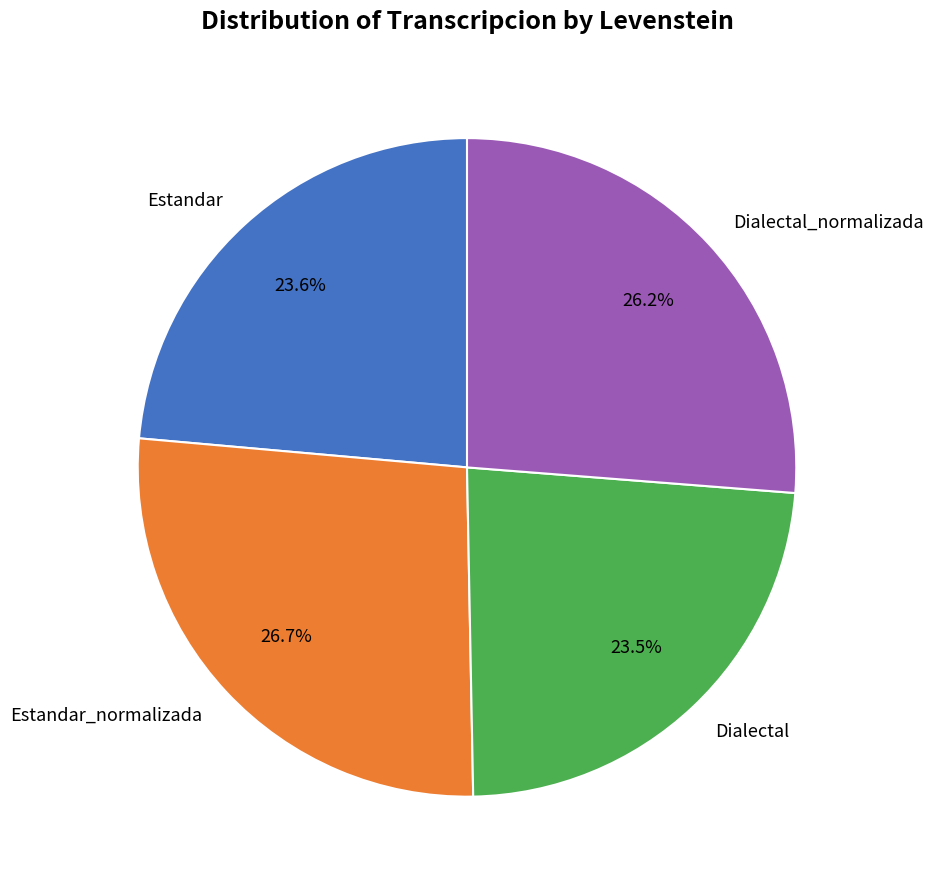

What is the ratio of the value at Dialectal to the value at Estandar?

1.0